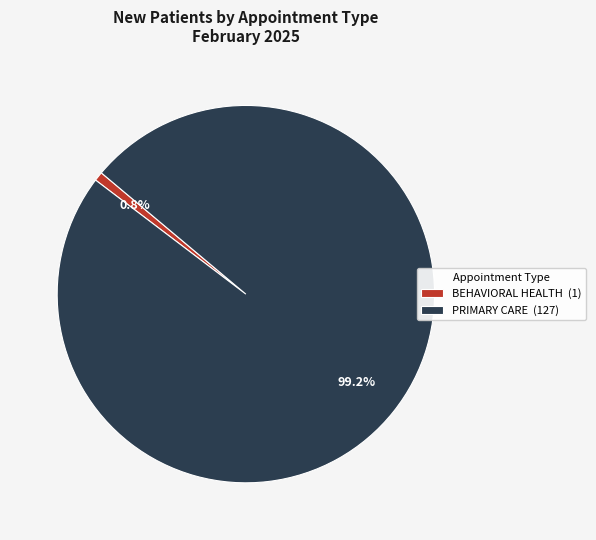

What percentage is NOT represented by PRIMARY CARE?

0.8%